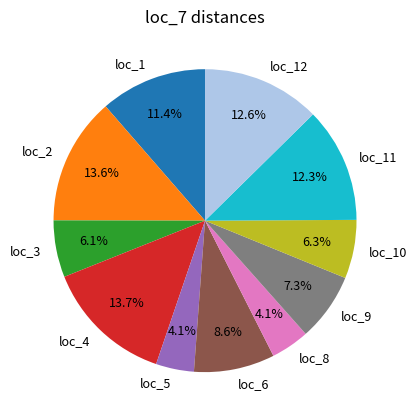

How many segments does this pie chart have?

11